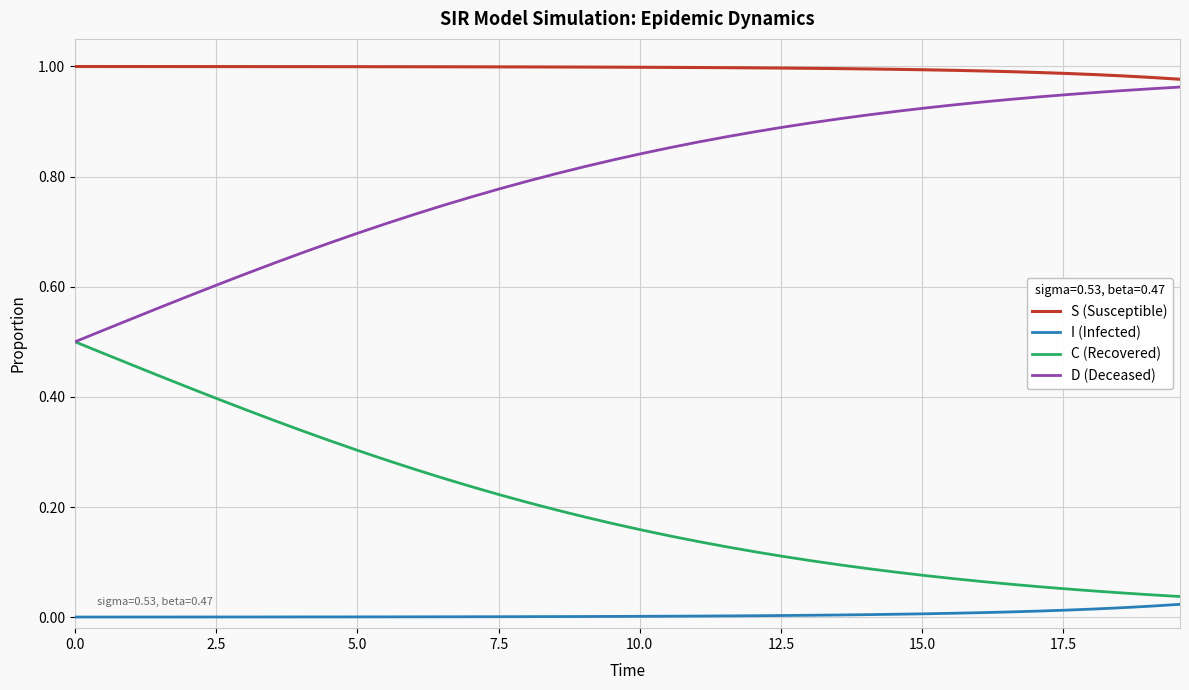

Which series has the largest total across all categories?

S (Susceptible)